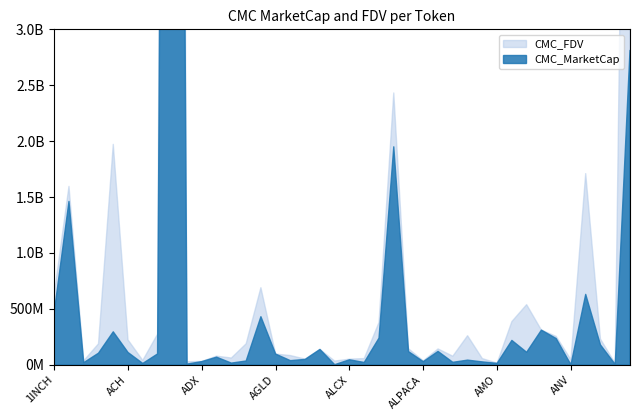

What is the sum of the CMC_MarketCap values at APE and ADA?

22374328745